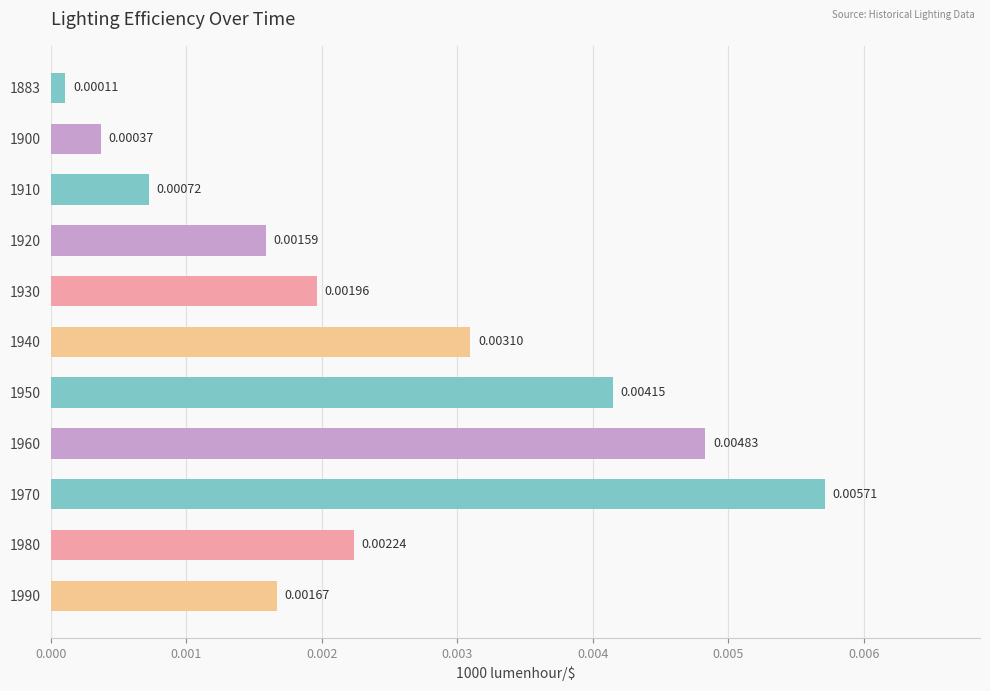

Rank the categories by value from lowest to highest.

1883, 1900, 1910, 1920, 1990, 1930, 1980, 1940, 1950, 1960, 1970